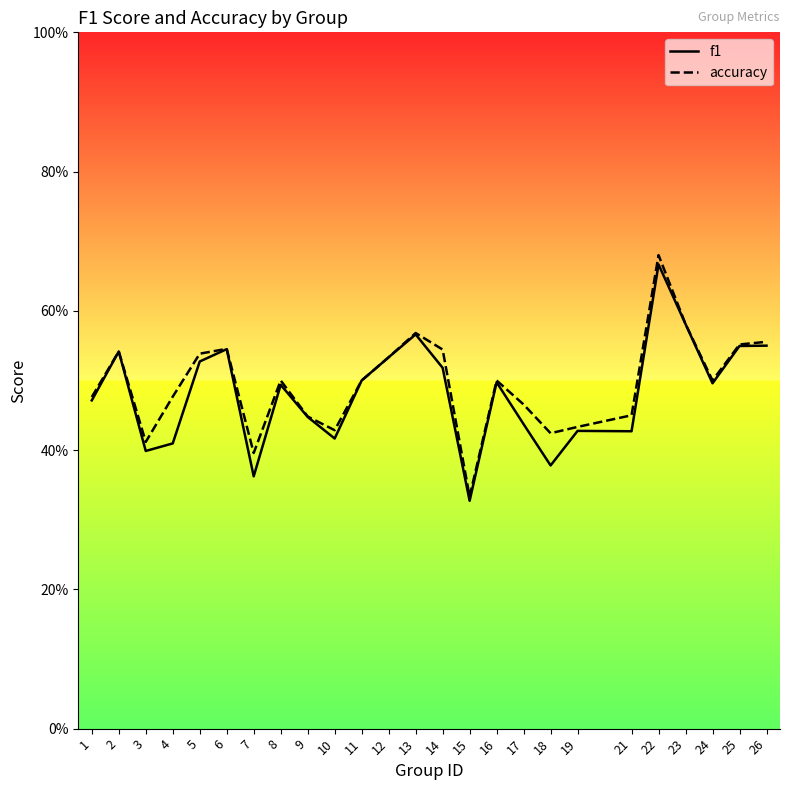

Which category has the lowest value across all series?

15